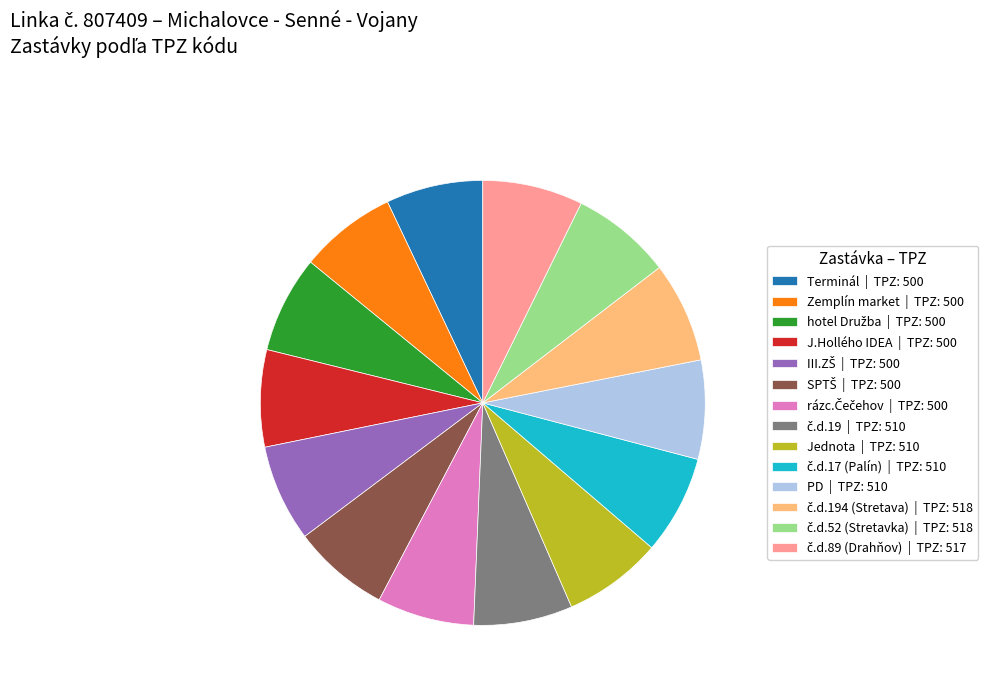

Does Zemplín market | TPZ: 500 represent more than half of the total?

No